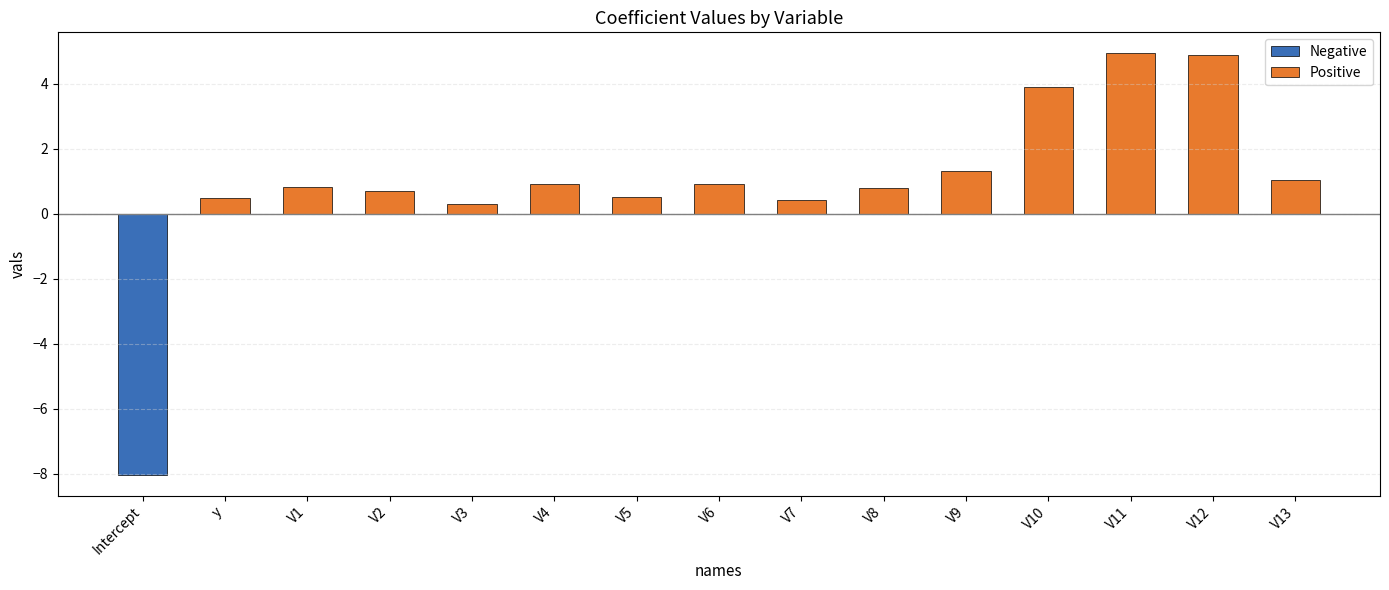

What is the average value of the Positive series?

1.6